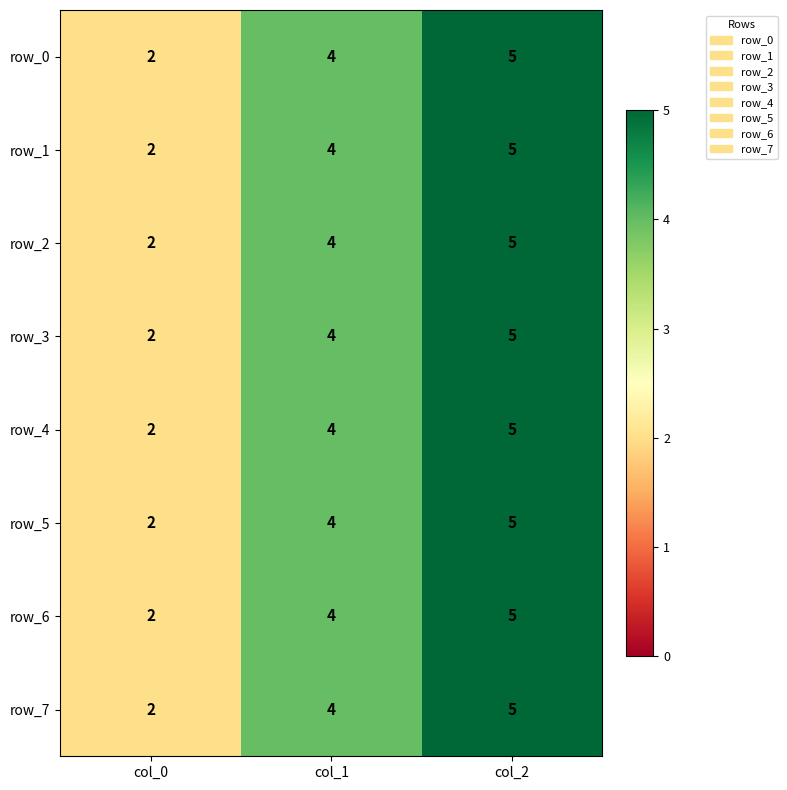

True or false: row_2 has a value of 5 at col_1.

False